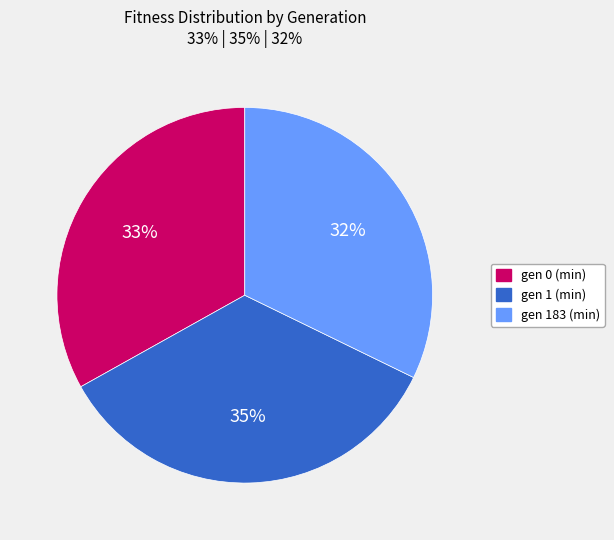

True or false: gen 1 (min) accounts for 35% of the total.

True